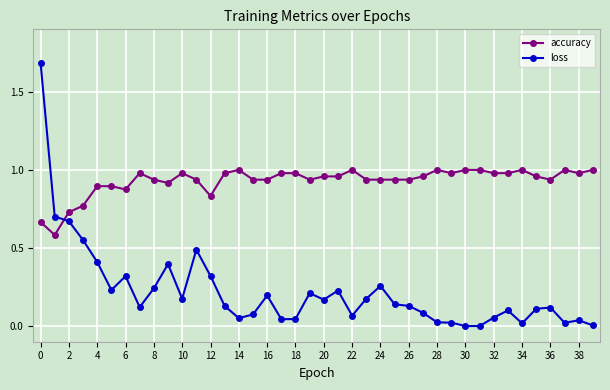

Which series has the widest spread of values?

loss